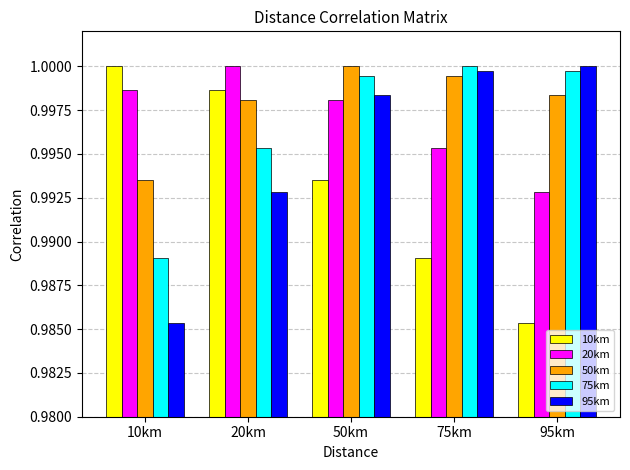

The value of 95km at 95km is 1.4. True or false?

False